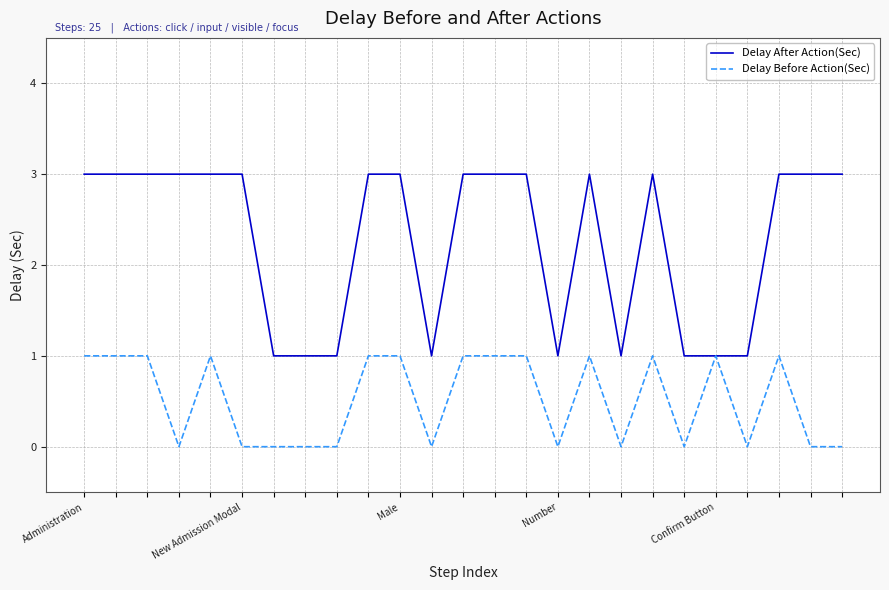

What is the maximum value for Delay Before Action(Sec)?

1